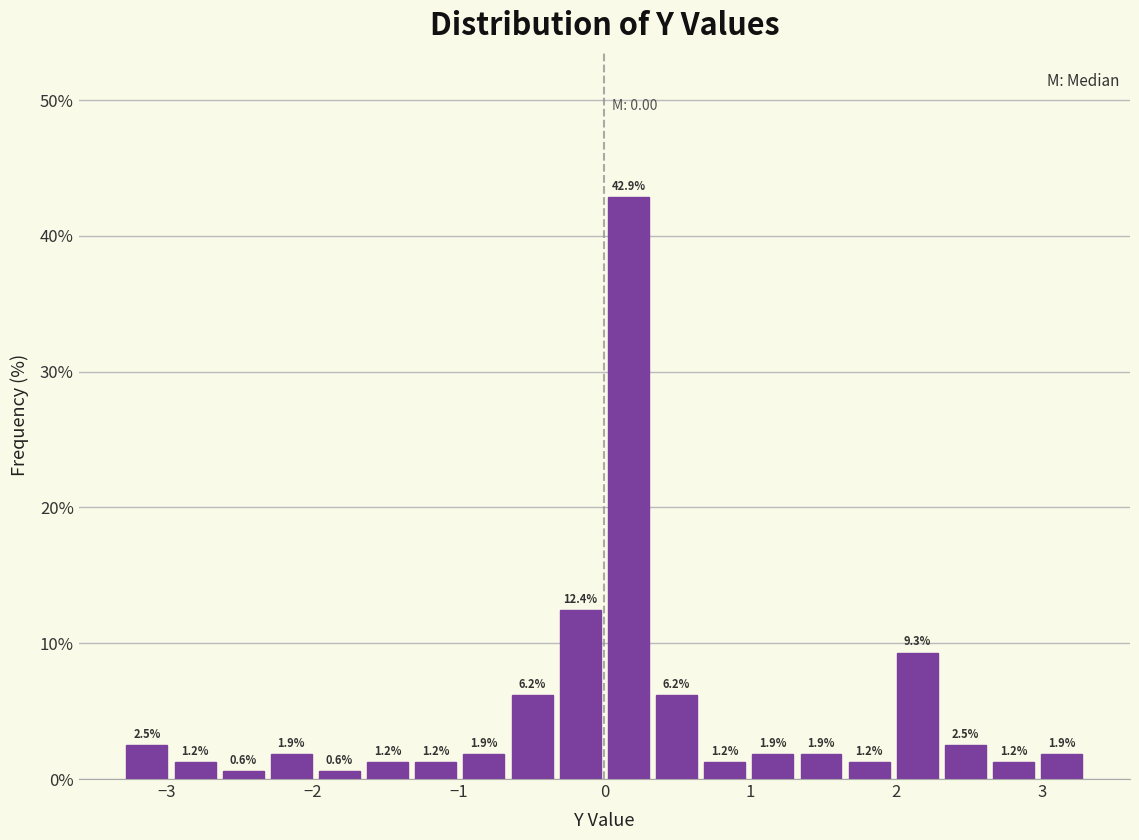

Read against the x-axis, roughly where is the centre of the tallest bar?

0.2